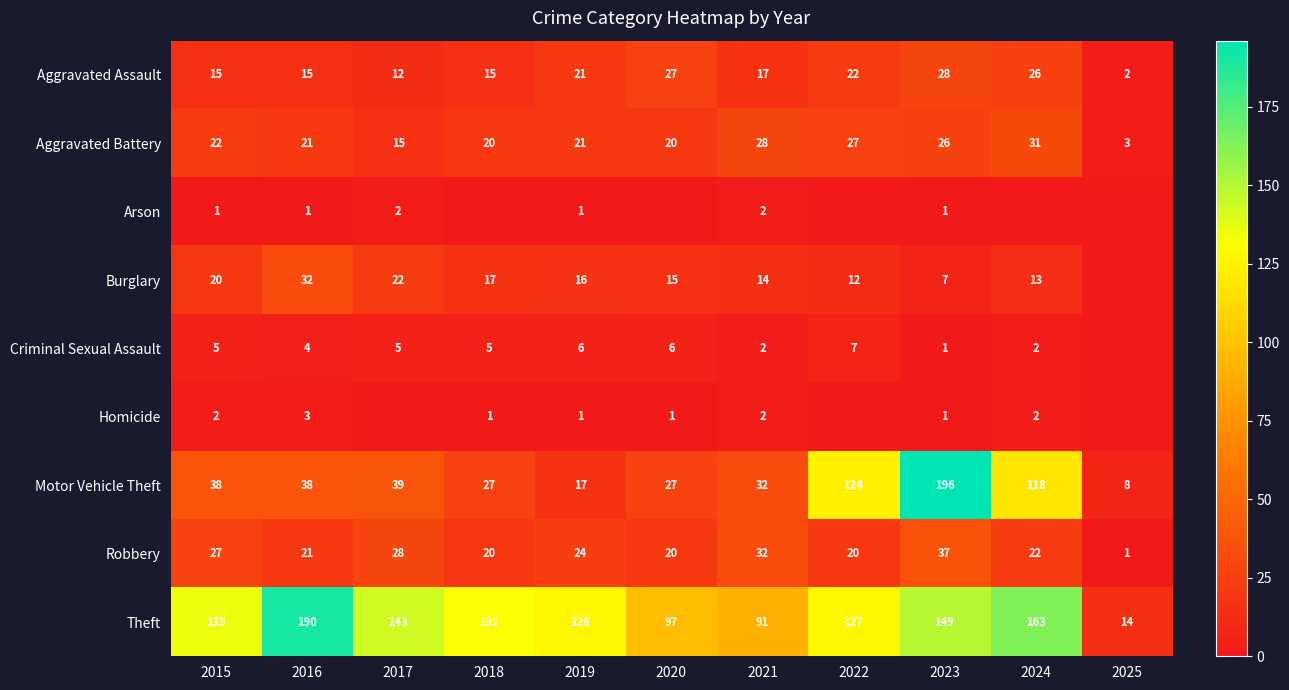

At which label does Criminal Sexual Assault reach its peak?

2022